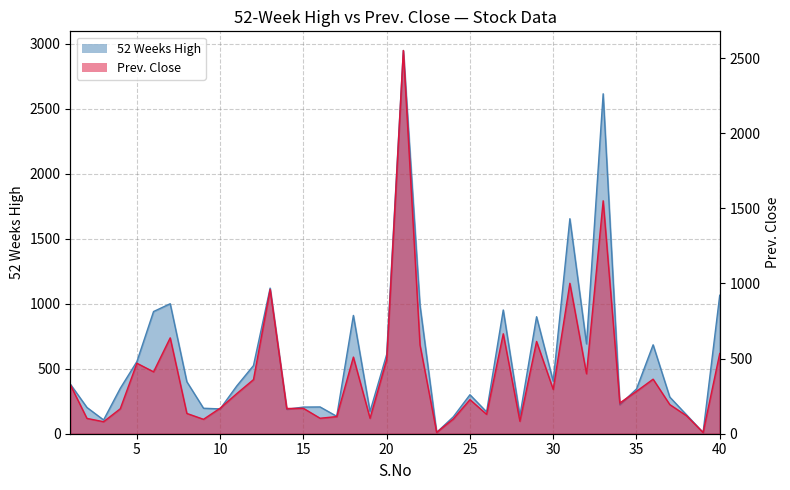

How many interior local peaks does the 52 Weeks High series have?

11